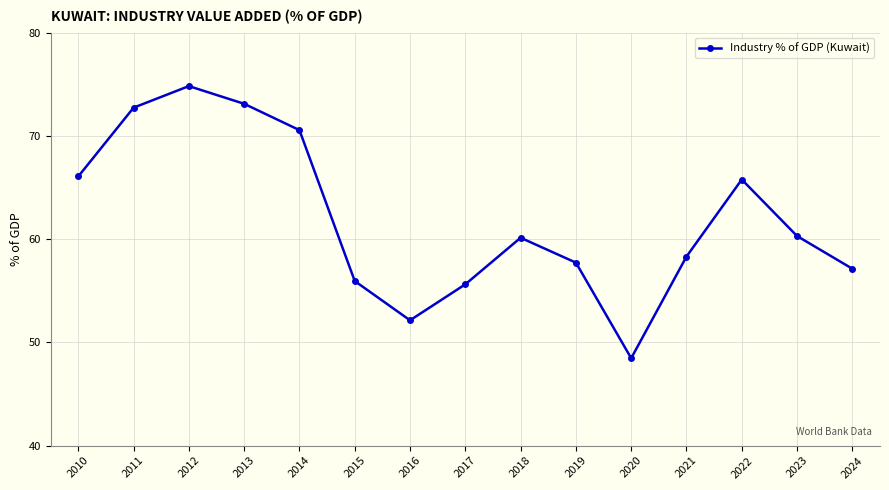

The chart shows a value of 15.5 at 2012. True or false?

False